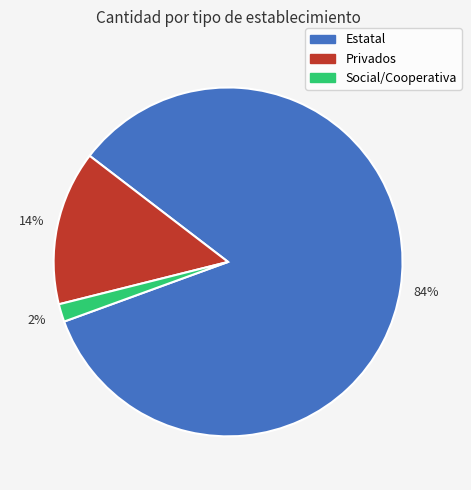

Rank the categories by value from lowest to highest.

Social/Cooperativa, Privados, Estatal